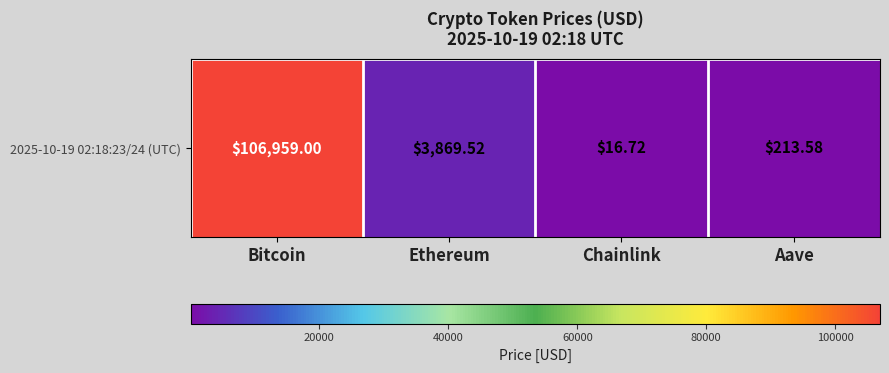

What is the maximum value shown in the chart?

106959.0